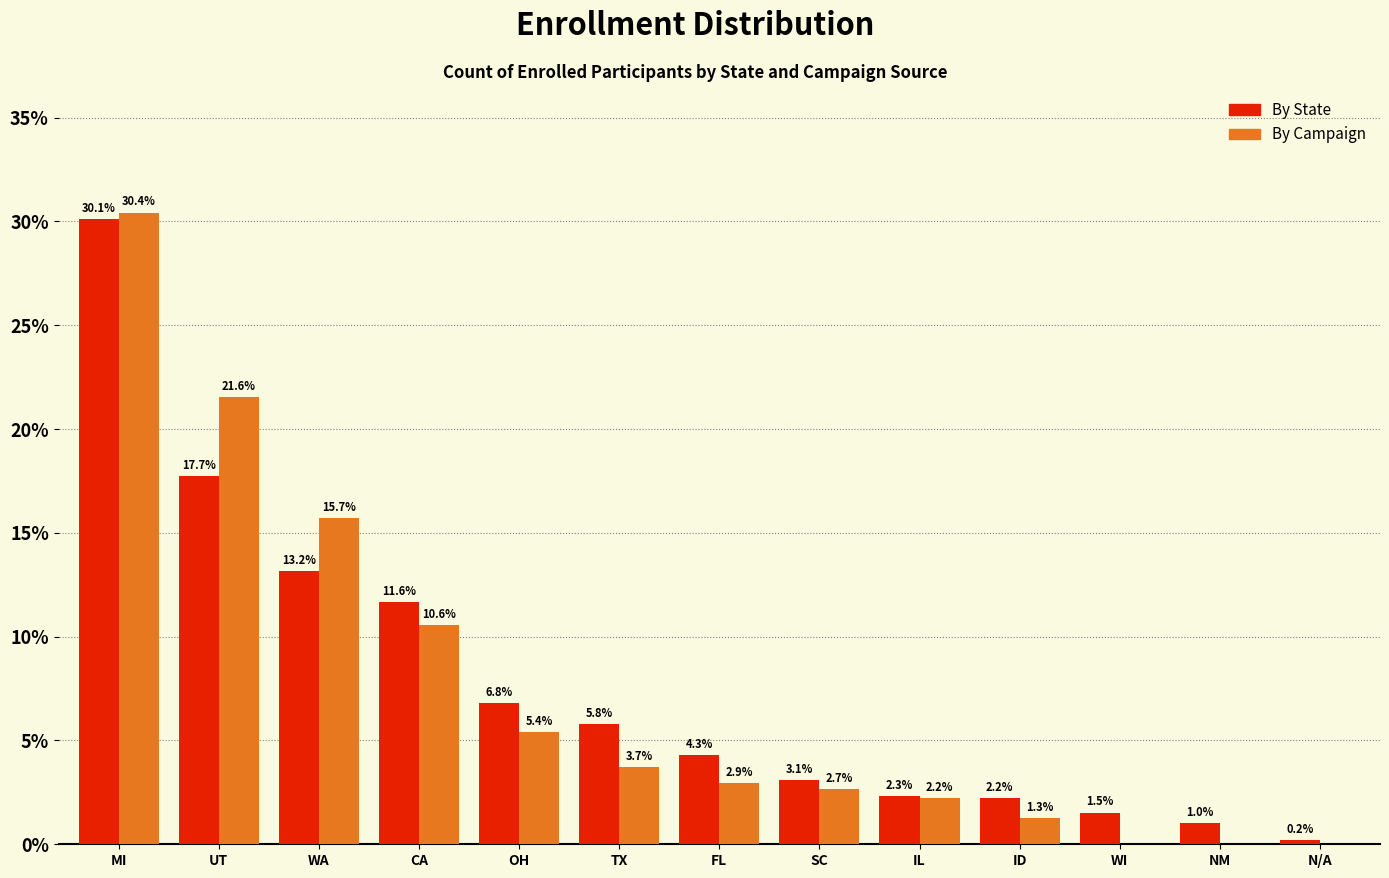

Reading right to left, transcribe all the data shown in this chart.

By State: N/A=0.2	NM=1.0	WI=1.5	ID=2.2	IL=2.3	SC=3.1	FL=4.3	TX=5.8	OH=6.8	CA=11.6	WA=13.2	UT=17.7	MI=30.1
By Campaign: N/A=0.0	NM=0.0	WI=0.0	ID=1.3	IL=2.2	SC=2.7	FL=2.9	TX=3.7	OH=5.4	CA=10.6	WA=15.7	UT=21.6	MI=30.4